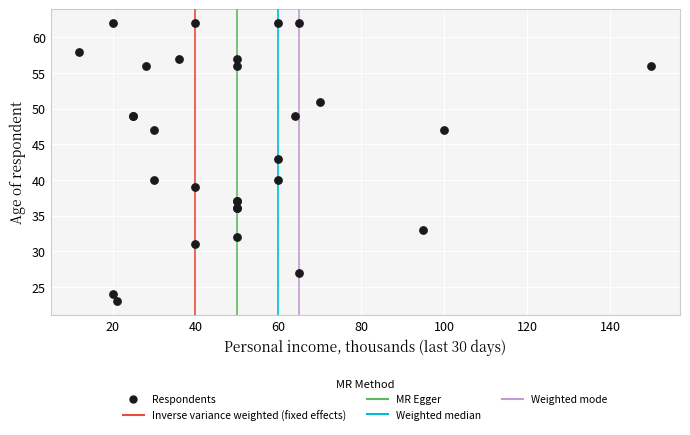

What Y value in the scatter plot is closest to 42?

43